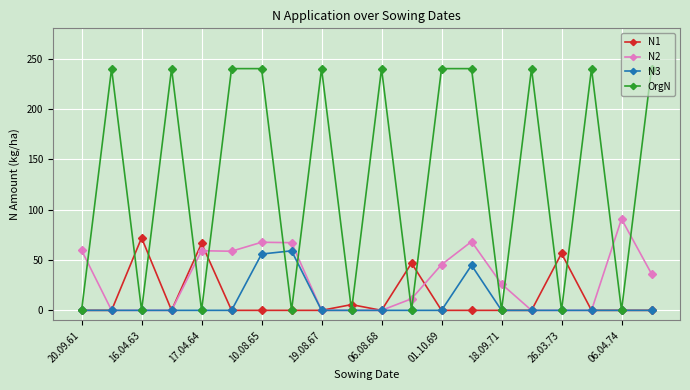

Which series has the largest range (max minus min)?

OrgN